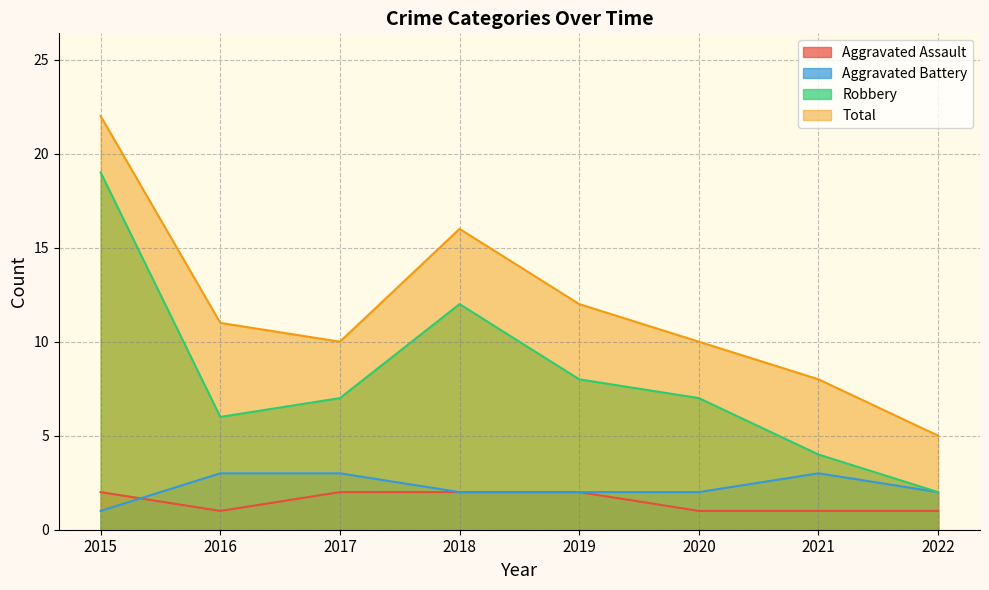

Is it true that Aggravated Battery equals 1 at 2019?

False